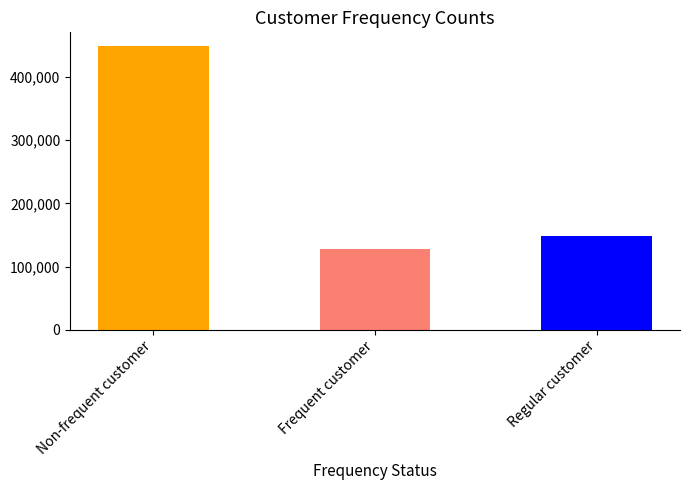

What is the average value?

241387.7